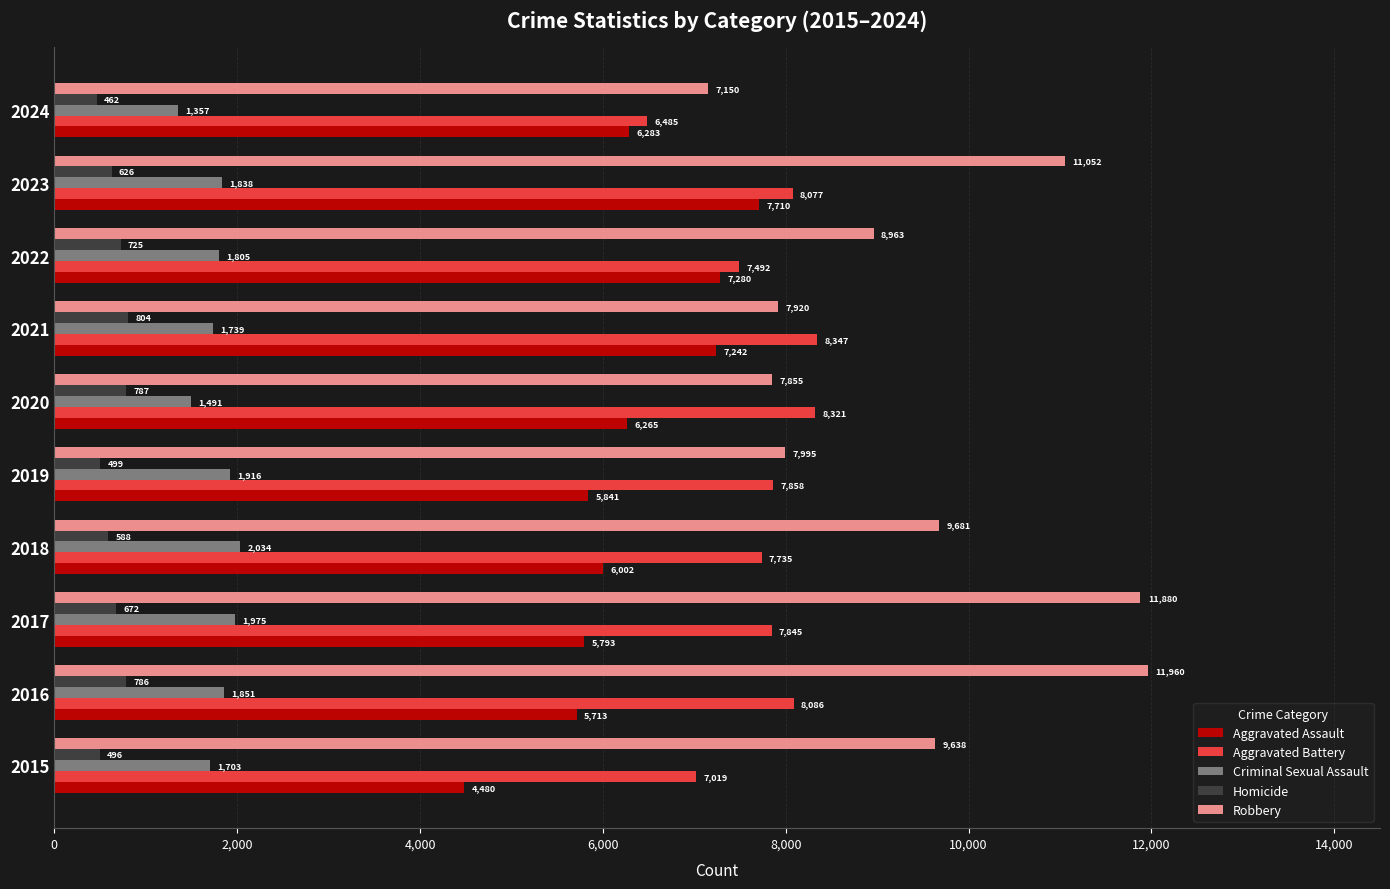

What is the sum of all Criminal Sexual Assault values?

17709